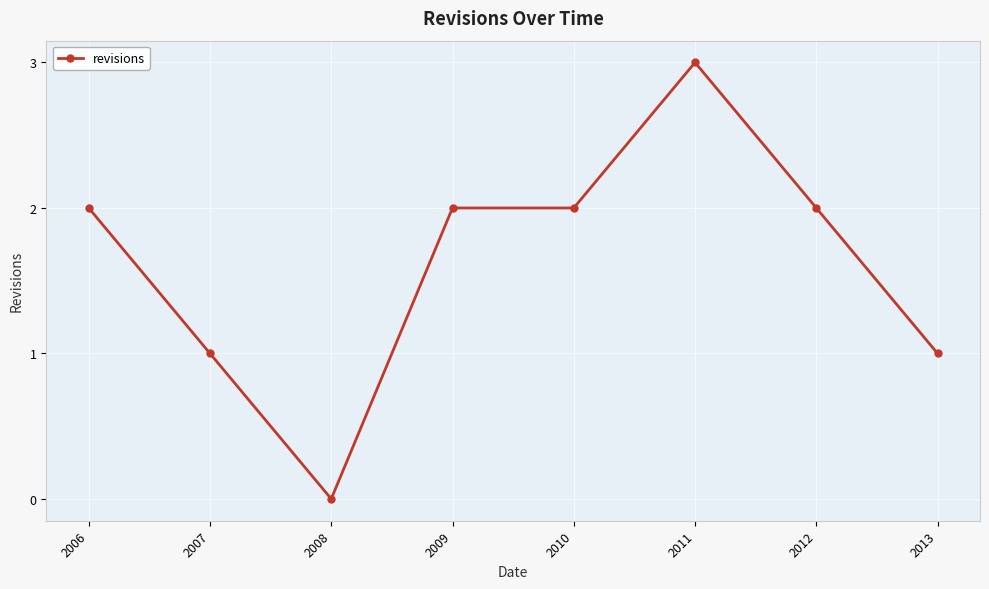

Reading right to left, what are all the values shown in this chart?

2013=1	2012=2	2011=3	2010=2	2009=2	2008=0	2007=1	2006=2